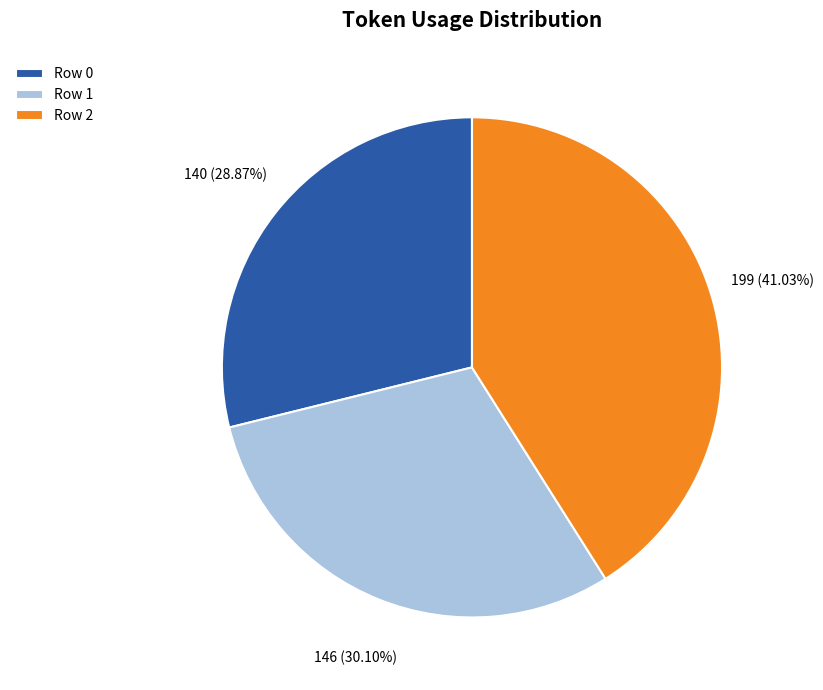

To the nearest percent, what is the average slice percentage?

33%